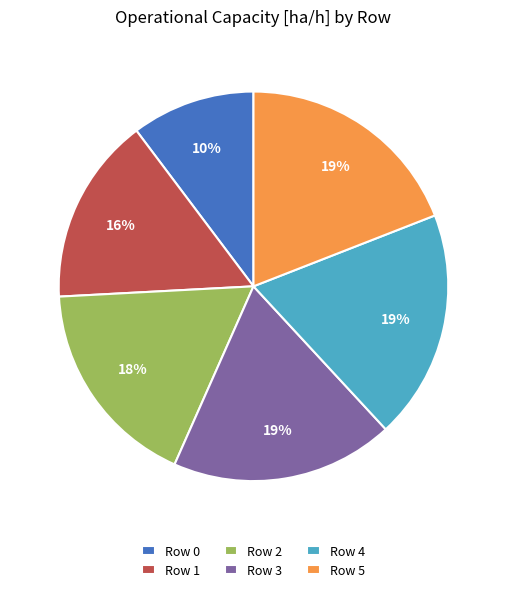

To the nearest percent, what percentage of the pie is Row 4?

19%